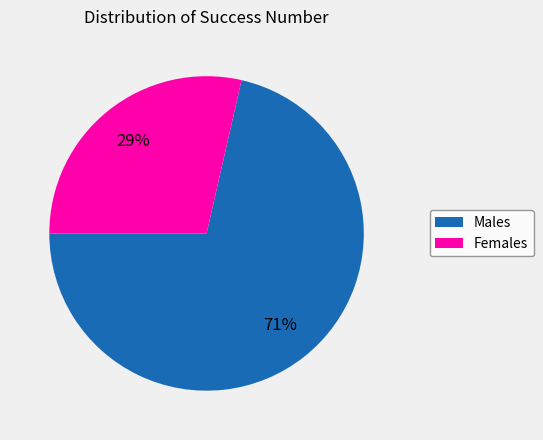

Between Females and Males, which is larger?

Males